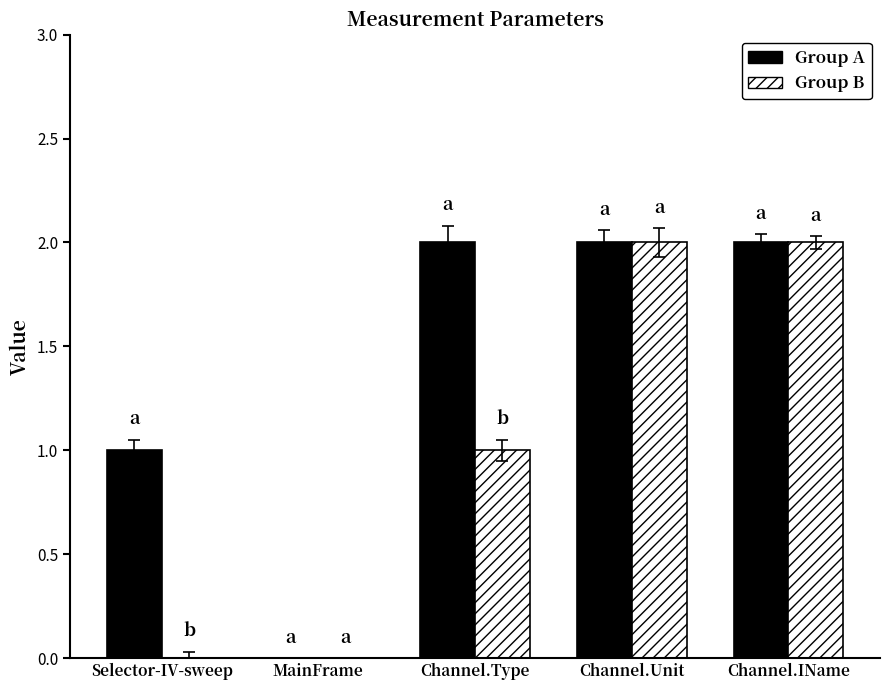

What is the average value of the Group B series?

1